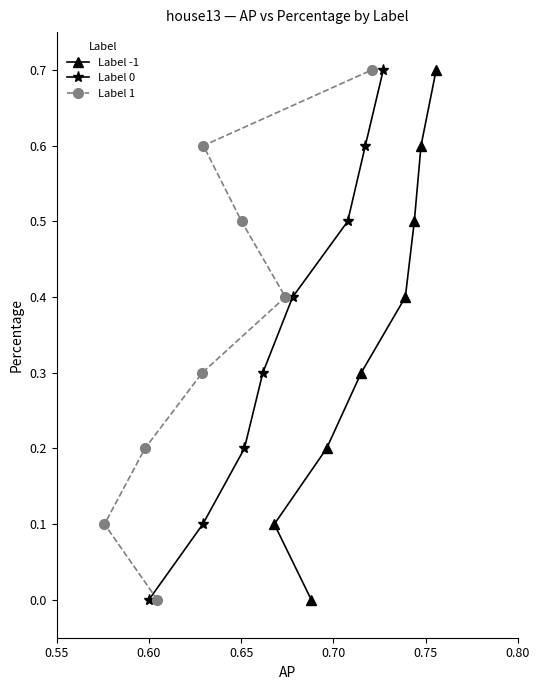

What is the difference between the maximum and minimum values in the Label 1 series?

0.7